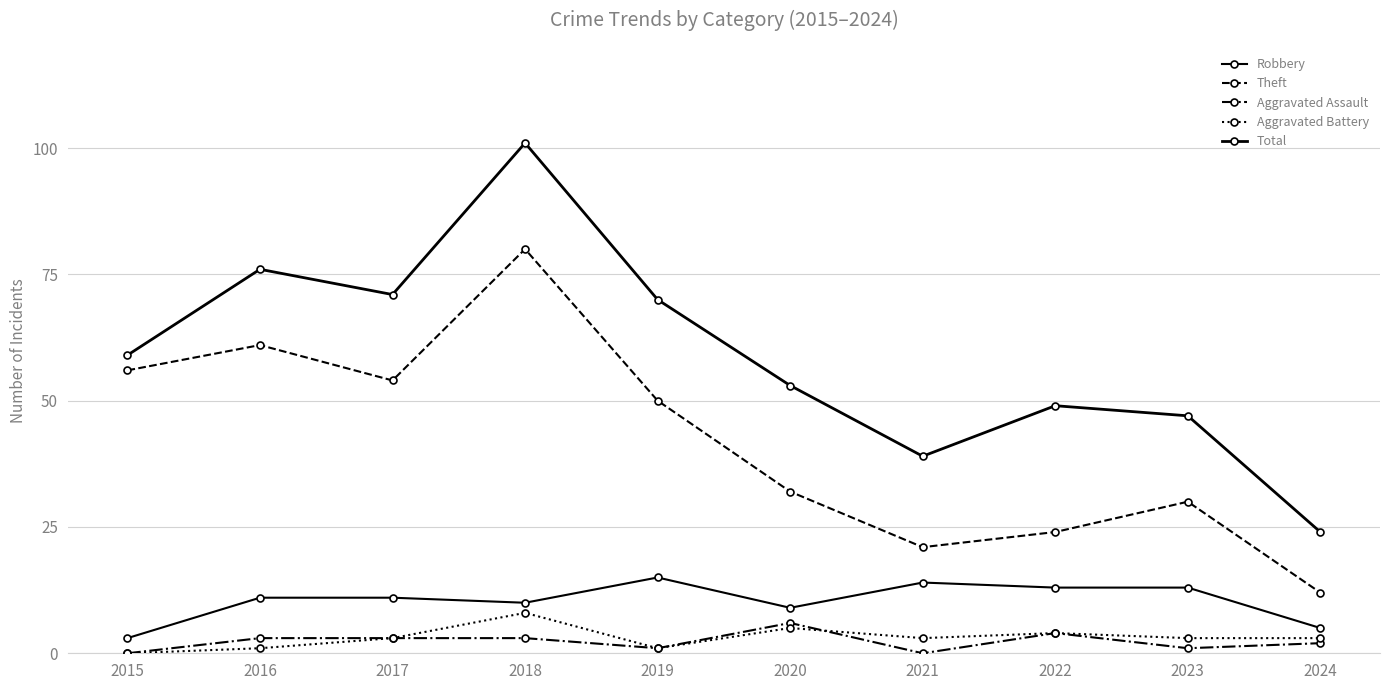

The Theft series shows 50 at 2019. True or false?

True